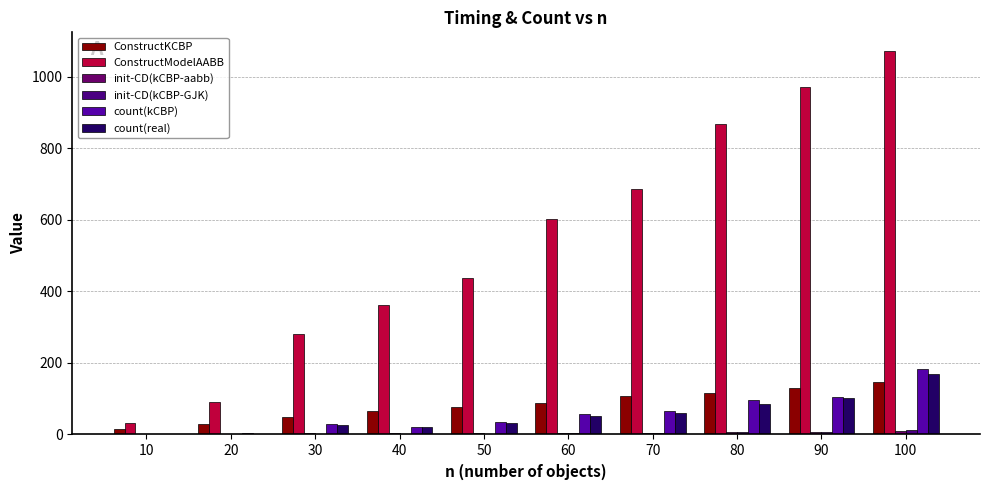

Does the chart contain stacked bars?

No